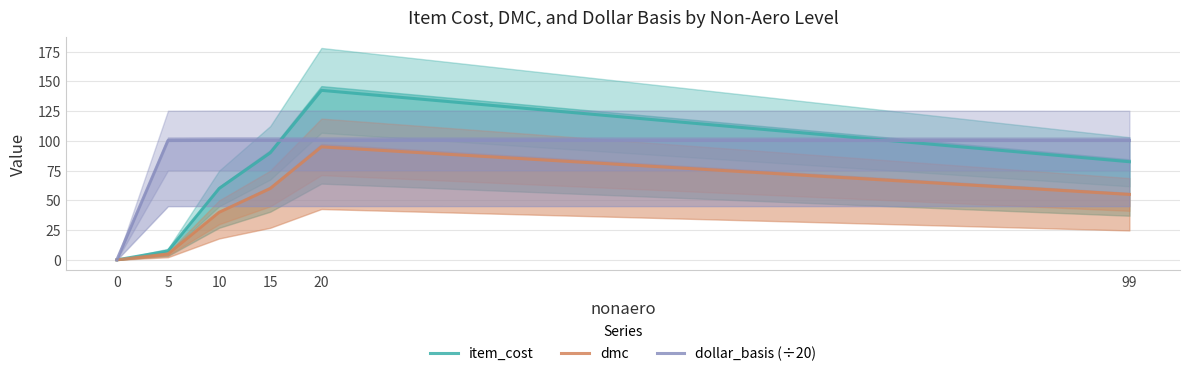

What is the value of the item_cost point at the 2nd from the left?

7.5